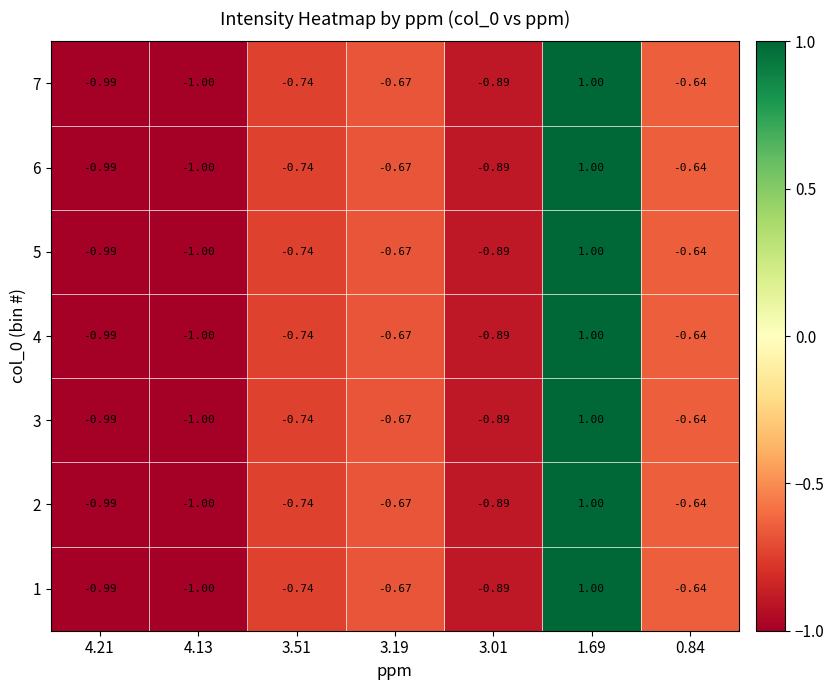

Is the value of 5 at 3.19 greater than the value of 6 at 4.13?

Yes